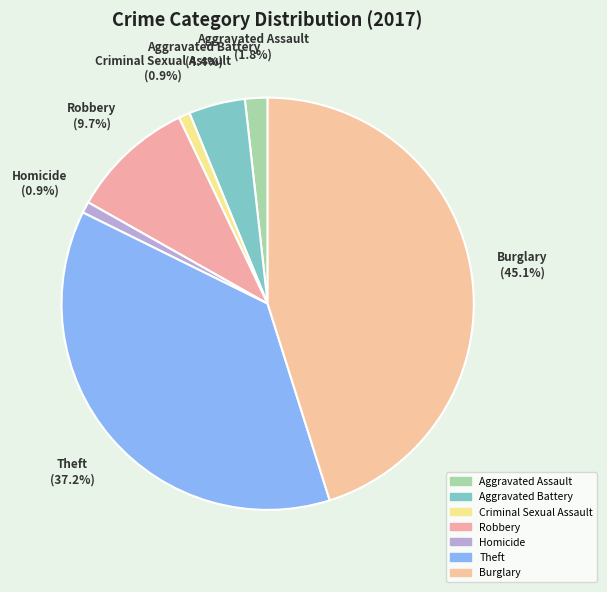

What is the change in value from Aggravated Assault to Homicide?

-1